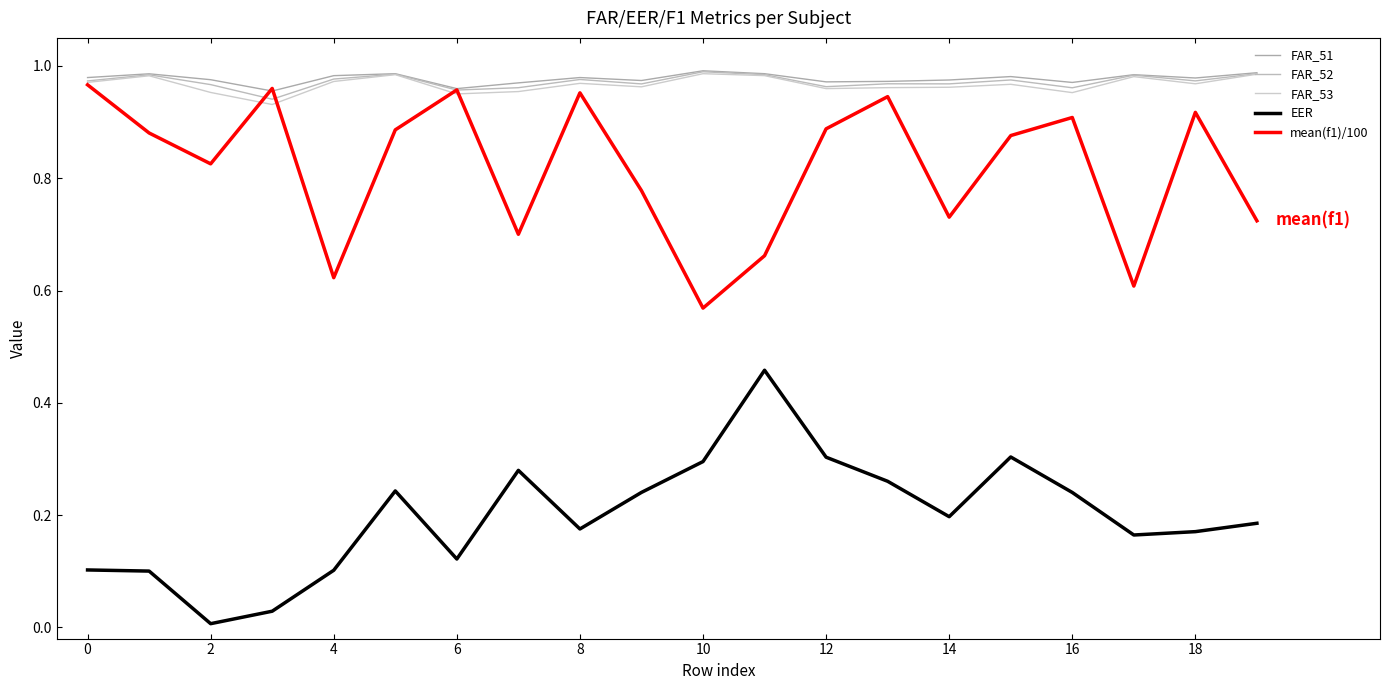

Which category has the lowest value in the FAR_51 series?

6